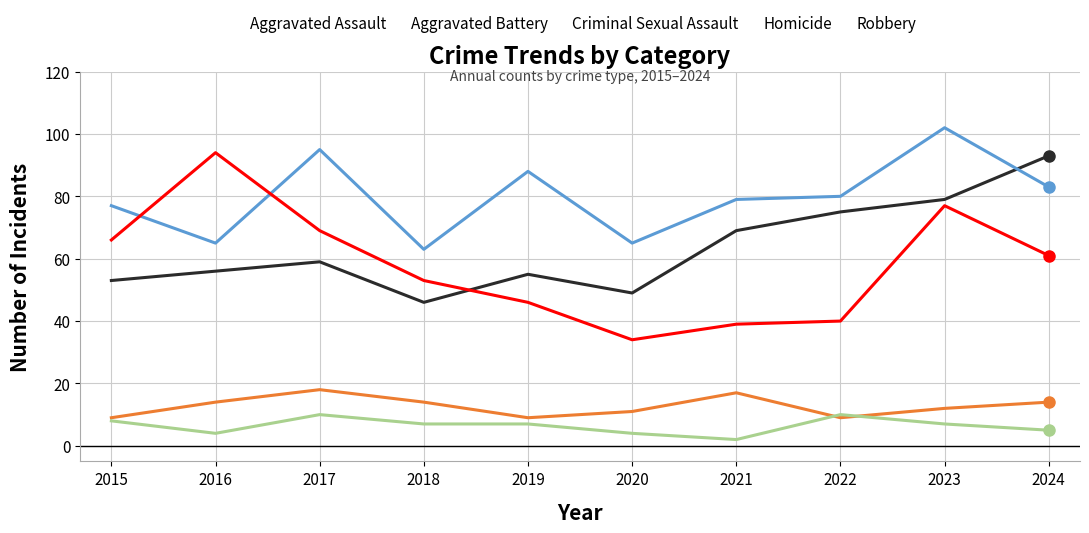

Which series has the largest range (max minus min)?

Robbery